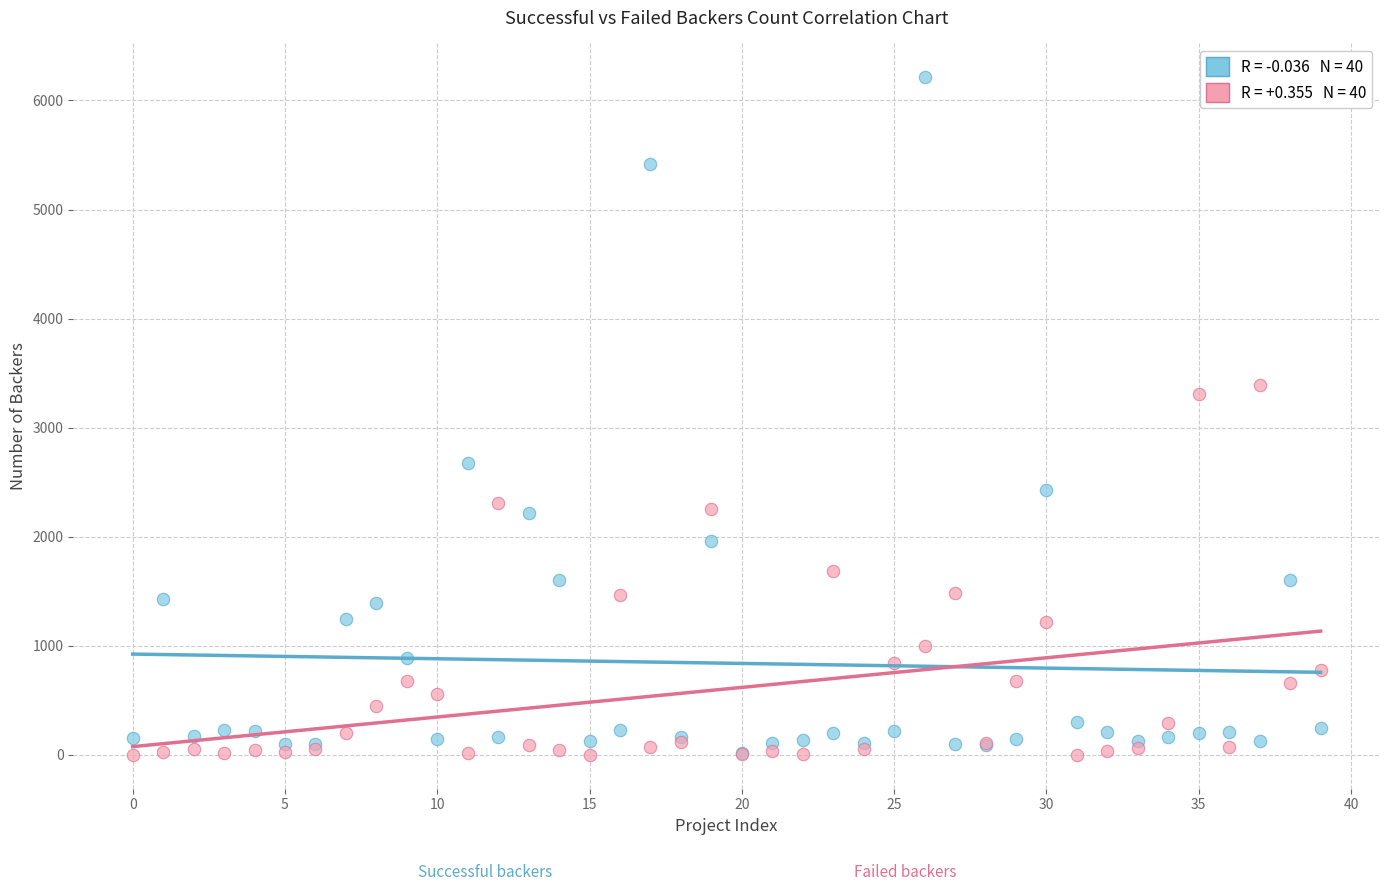

Across all series, what Y value is closest to 3106?

3304